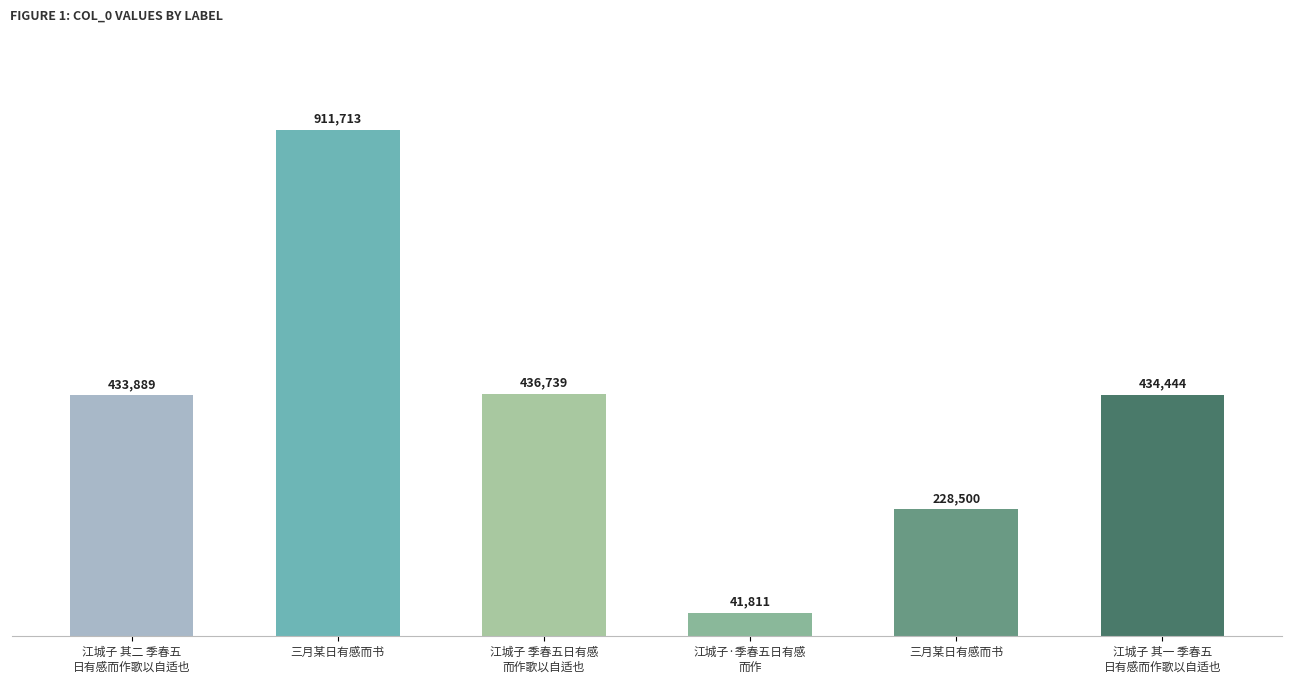

Does the chart contain any negative values?

No